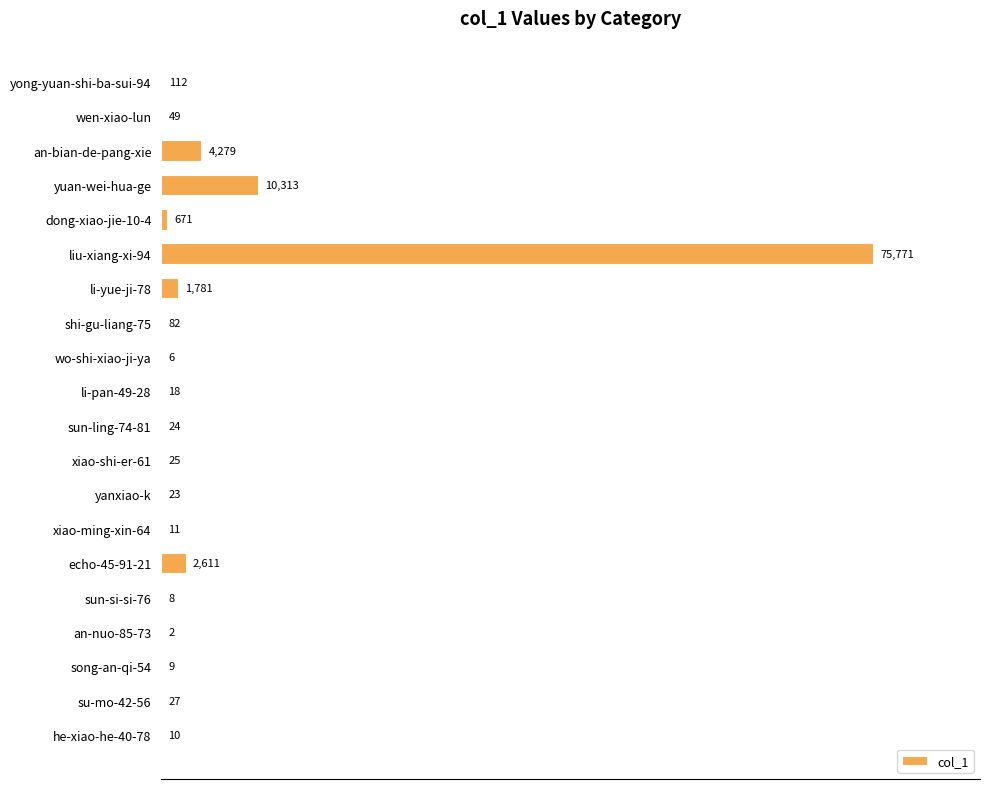

Where is the data nearest to the value 37886?

yuan-wei-hua-ge